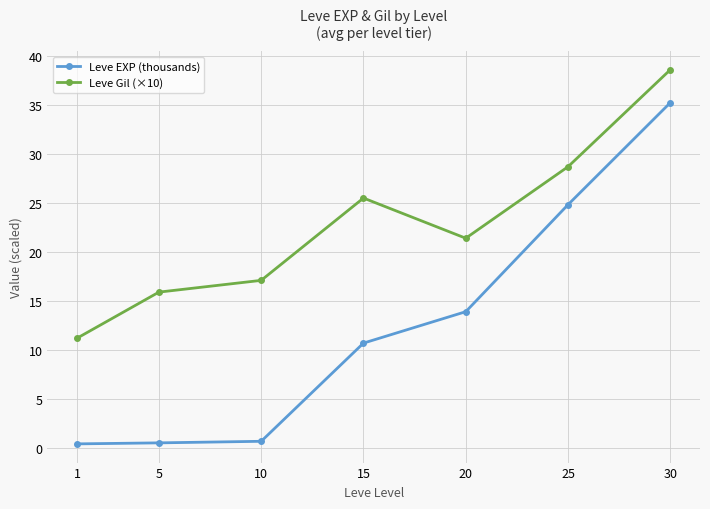

At 10, list the series in order from smallest to largest.

Leve EXP (thousands), Leve Gil (×10)